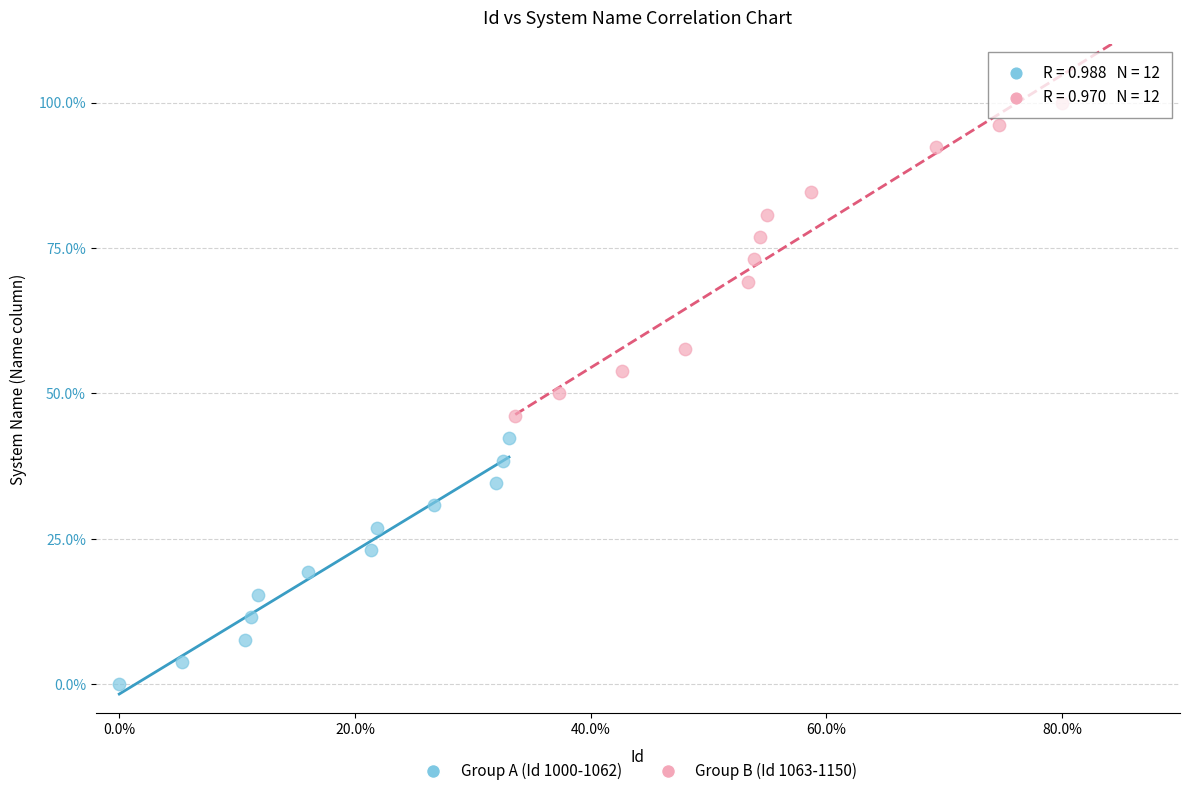

Which series has the largest Y range (max minus min)?

Group B (Id 1063-1150)